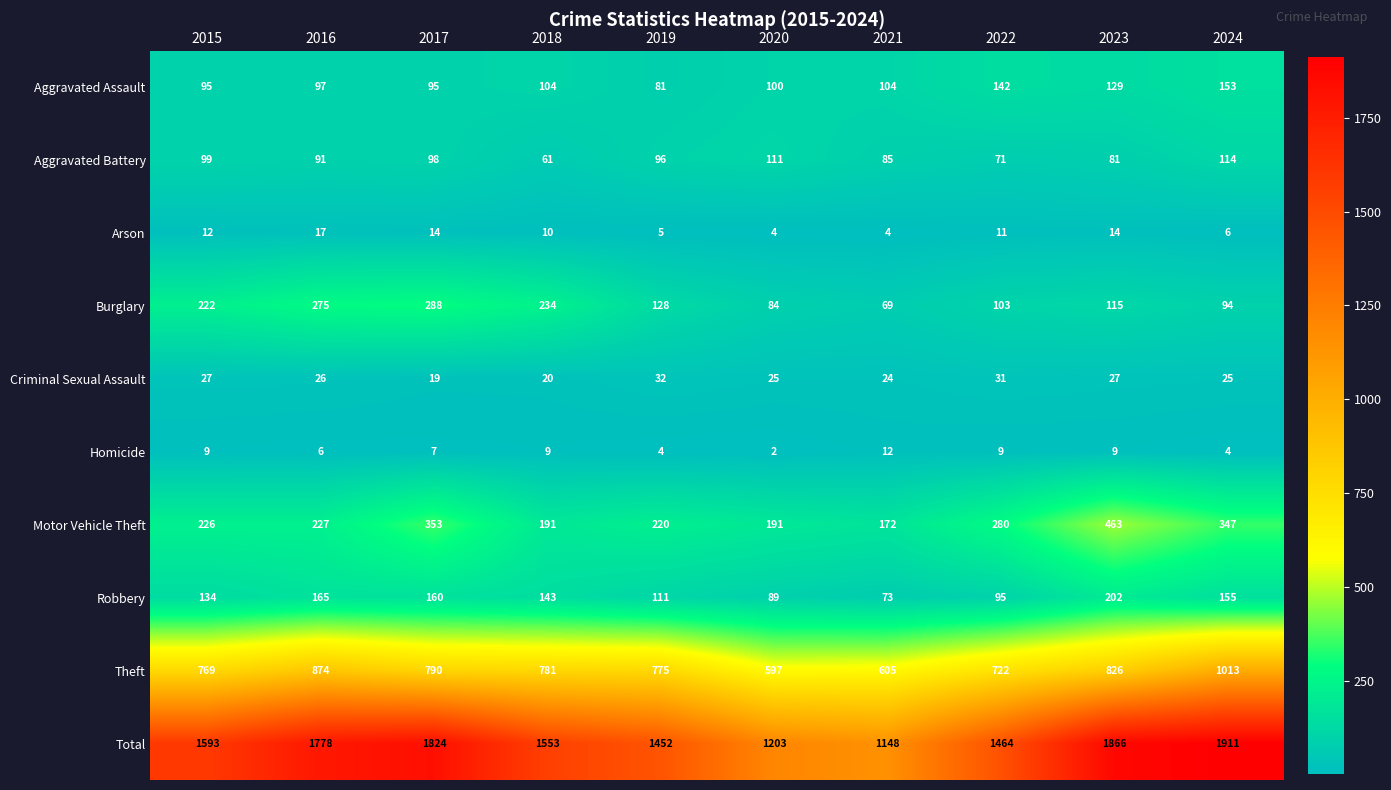

What is the minimum value for Criminal Sexual Assault?

19